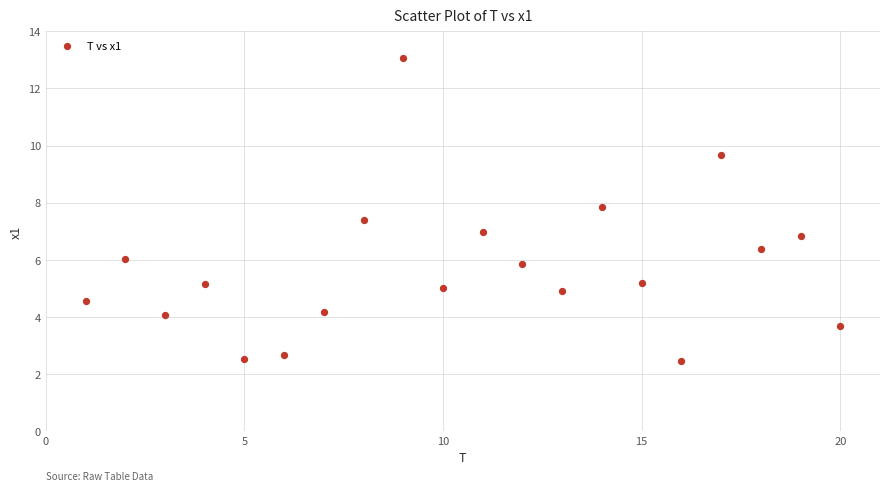

What is the range of X values (max minus min)?

19.0